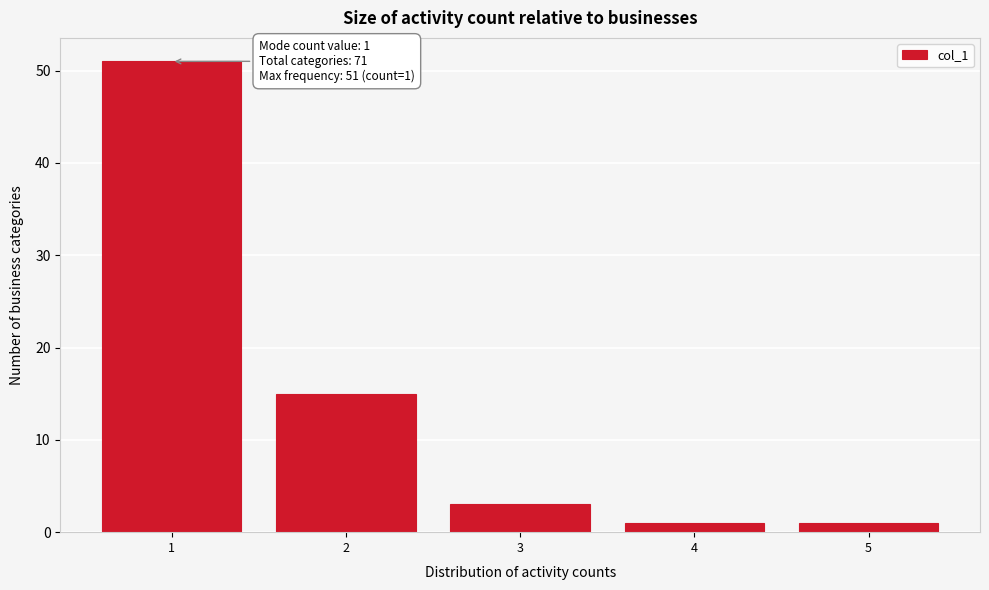

Reading left to right, extract all data points from this chart.

1=51	2=15	3=3	4=1	5=1